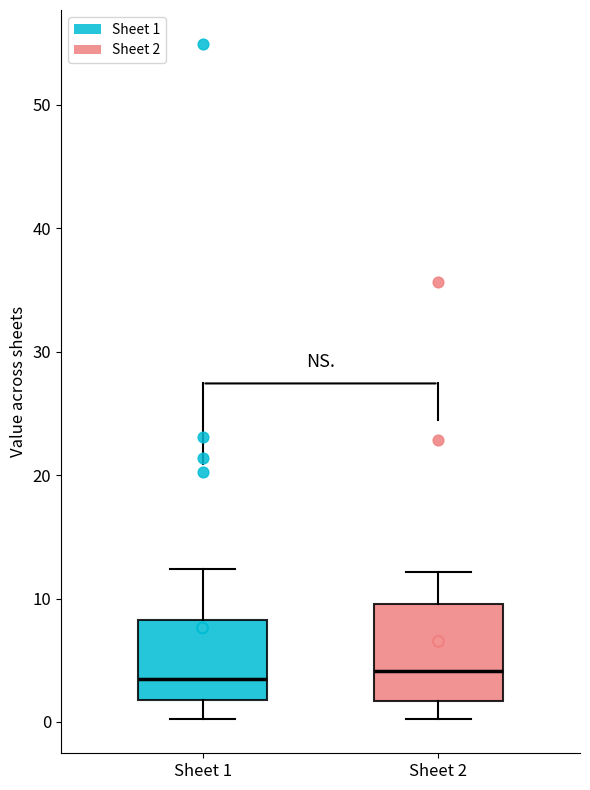

Where does the median line of the box for Sheet 2 sit on the y-axis? The values are not printed on the chart, so give them approximately, as read against the axis.

4